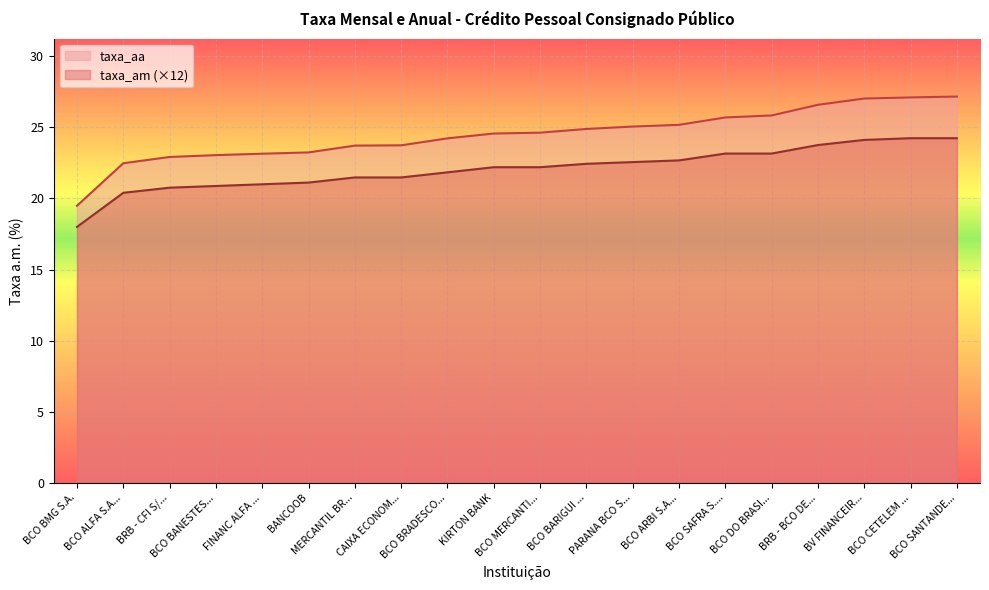

True or false: taxa_am and taxa_aa intersect in this chart.

False